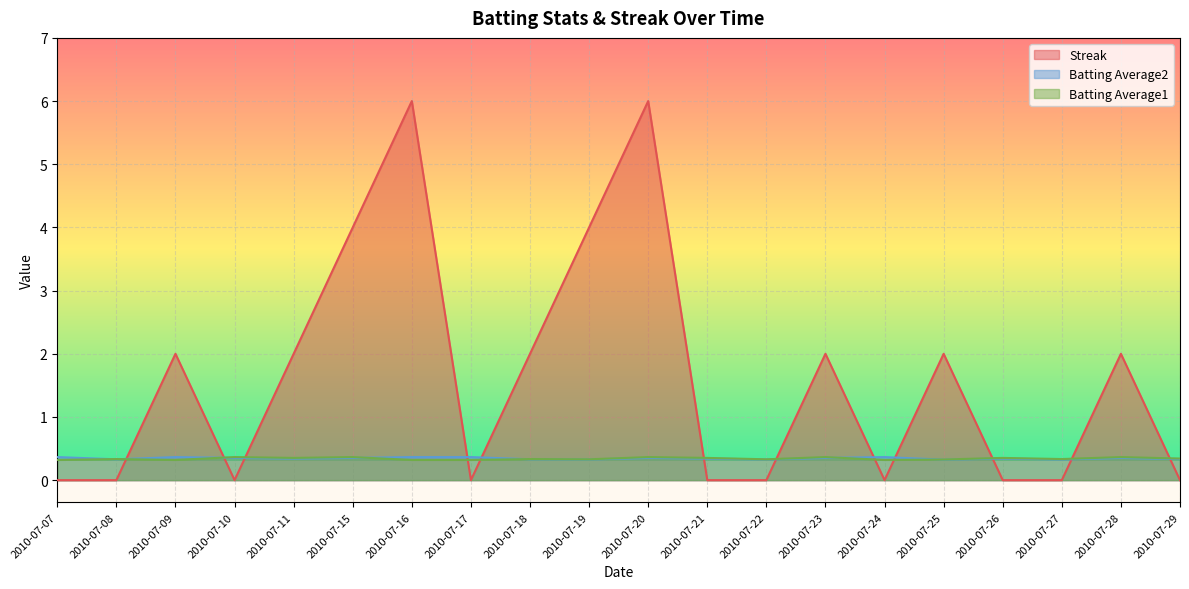

Which label corresponds to the smallest value in the chart?

2010-07-07